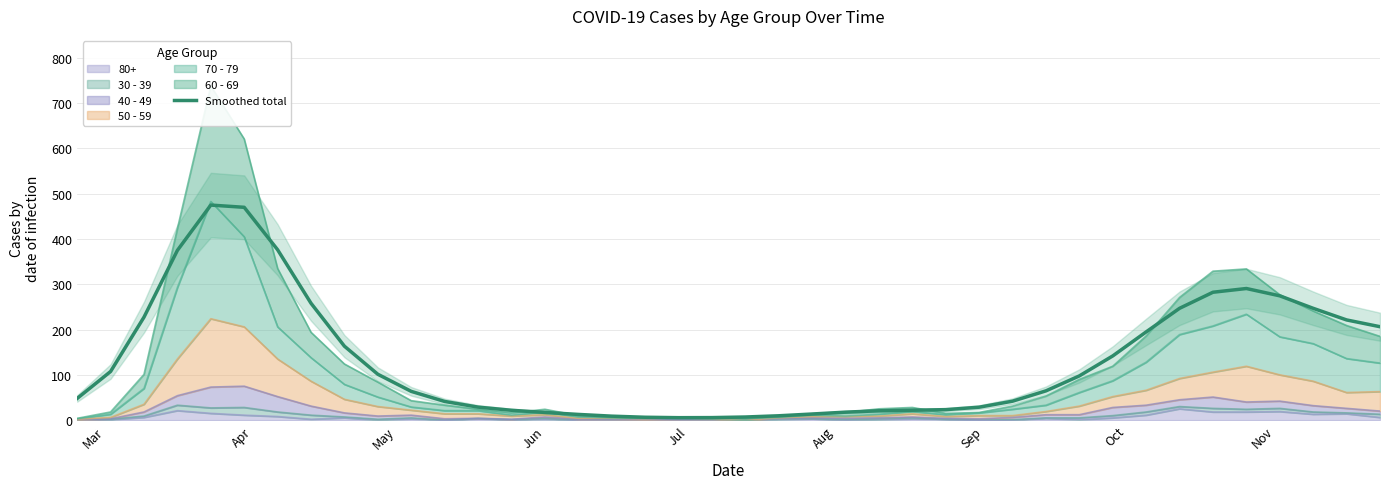

What is the value of the 20th point from the left?

5.6